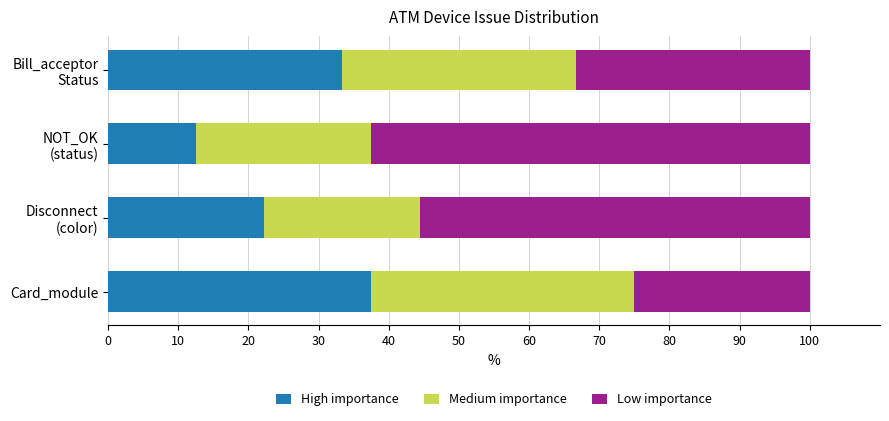

What is the average value of the High importance series?

26.4